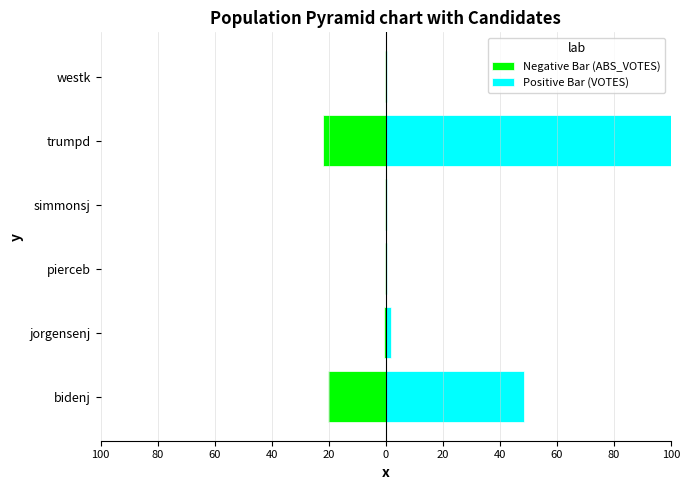

What is the spread (max minus min) of values at bidenj?

68.8